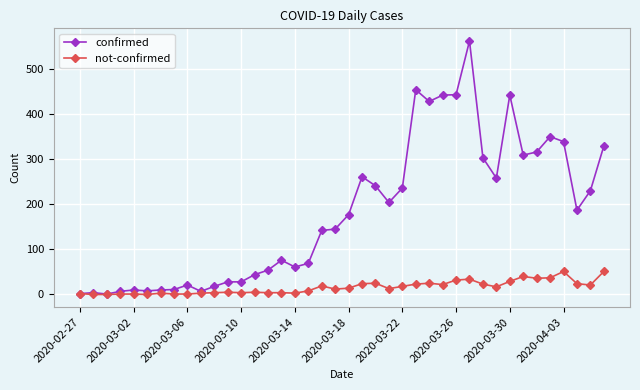

Which series has the largest total across all categories?

confirmed